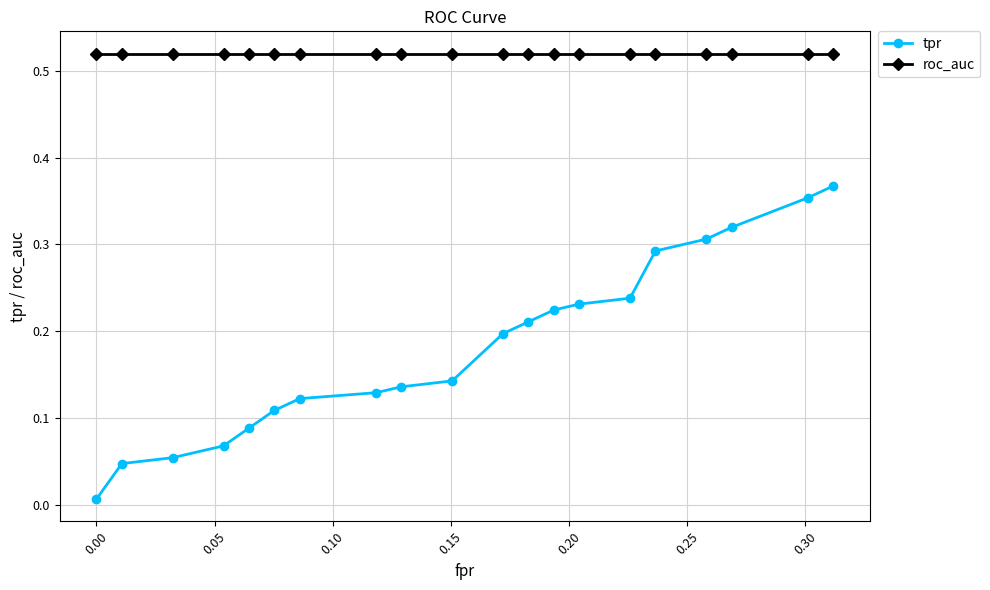

Which series has the largest total across all categories?

roc_auc